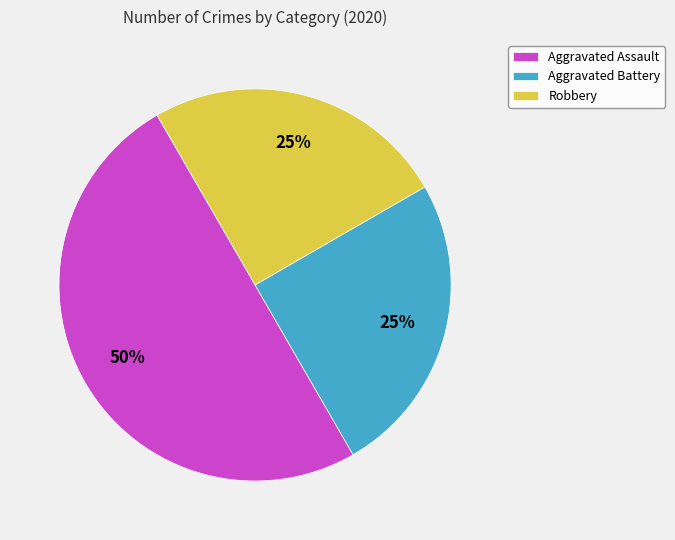

Is the sum of Robbery and Aggravated Assault greater than half?

Yes